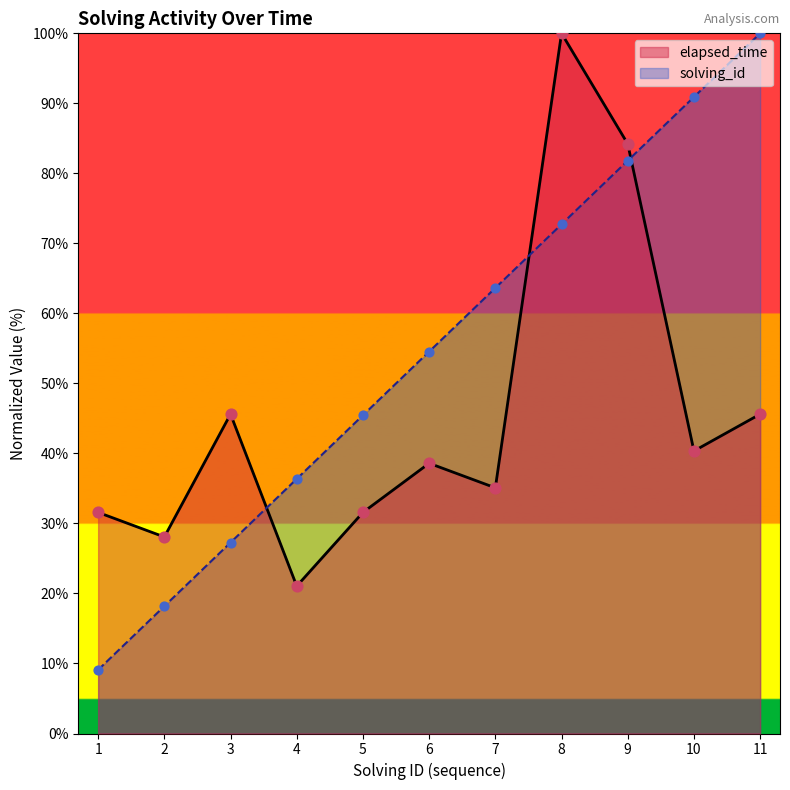

What are all the series names shown in the legend?

elapsed_time, solving_id